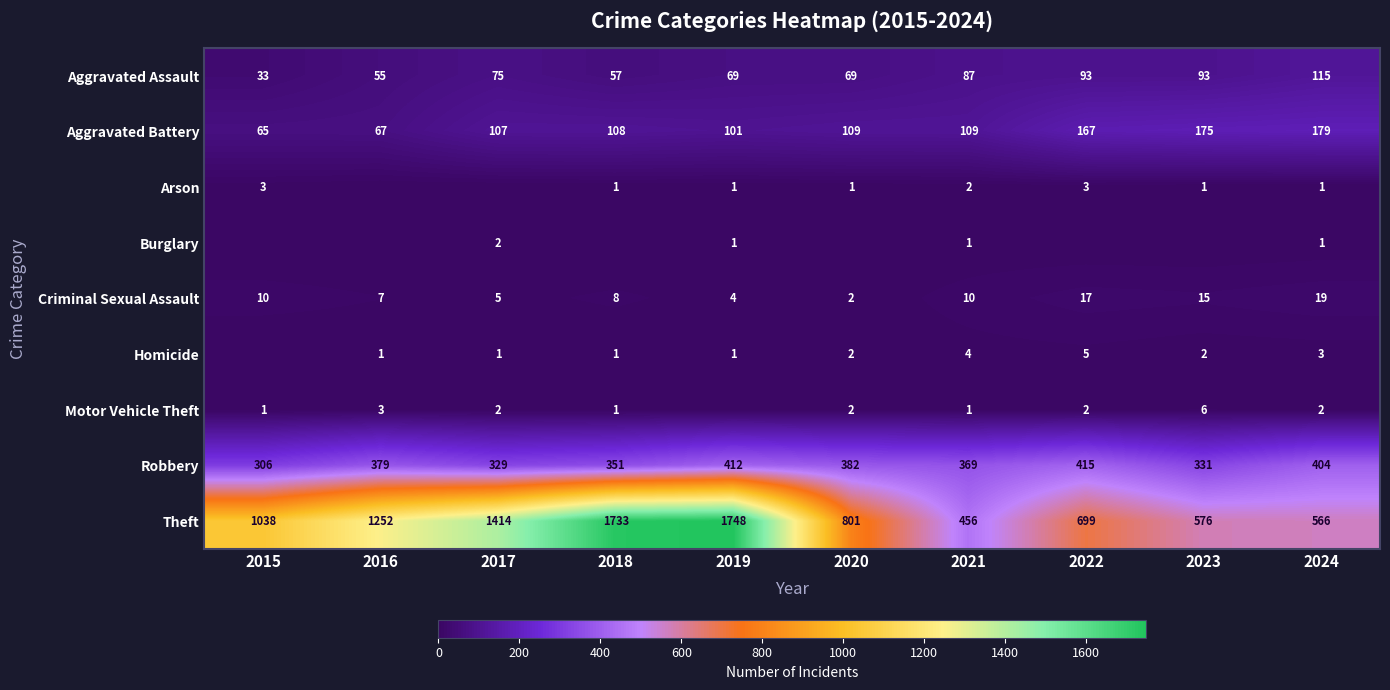

Read the Aggravated Assault value at 2020, to the nearest 10.

70